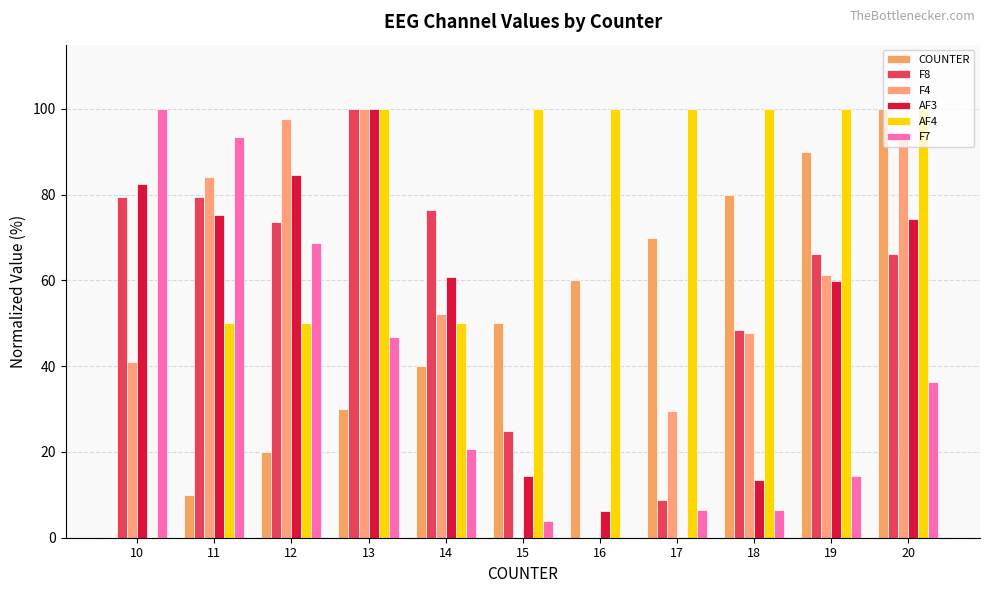

What are all the series names shown in the legend?

COUNTER, F8, F4, AF3, AF4, F7